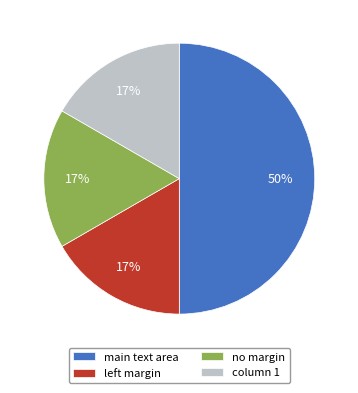

To the nearest percent, what percentage of the pie is no margin?

17%